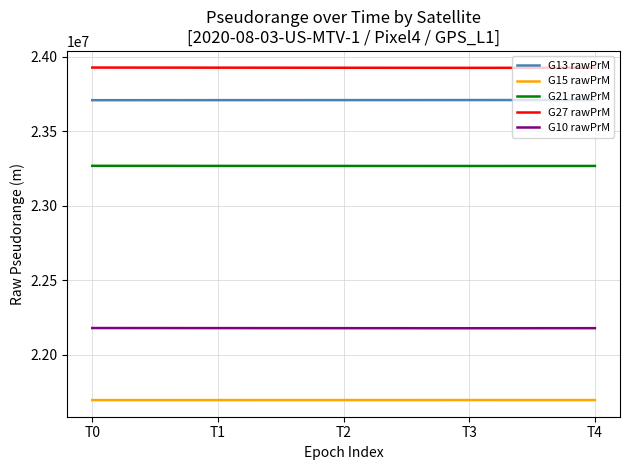

Which series has the largest total across all categories?

G27 rawPrM